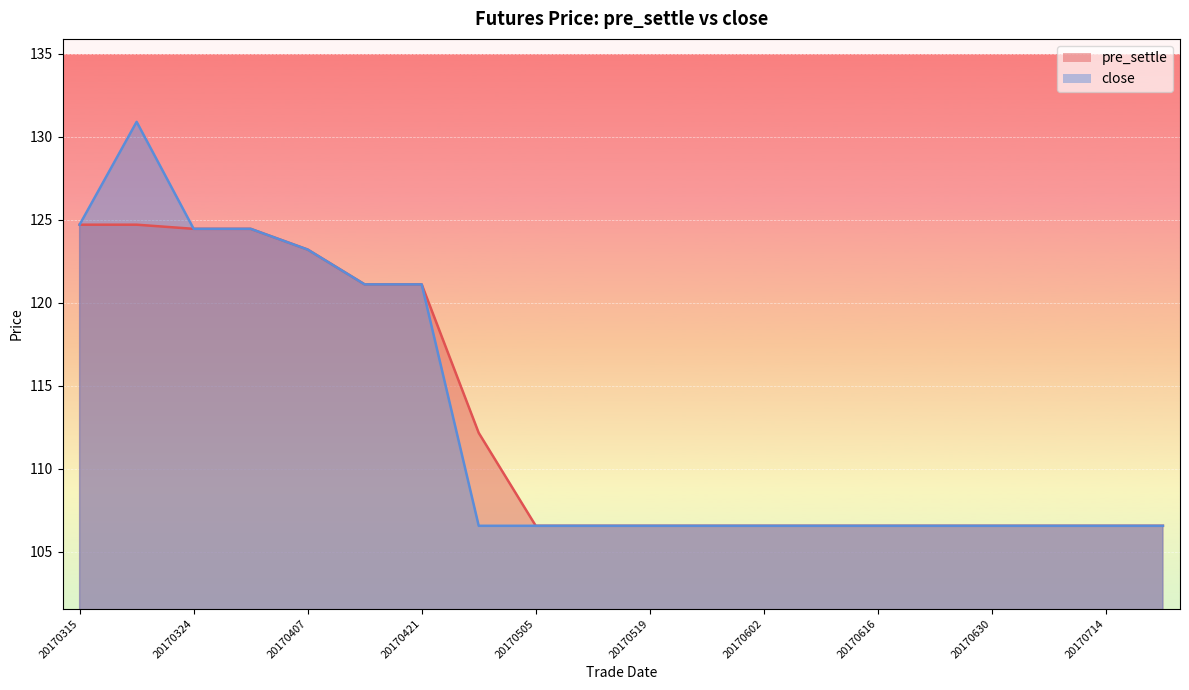

What is the value of the close point at the 2nd from the left?

130.9